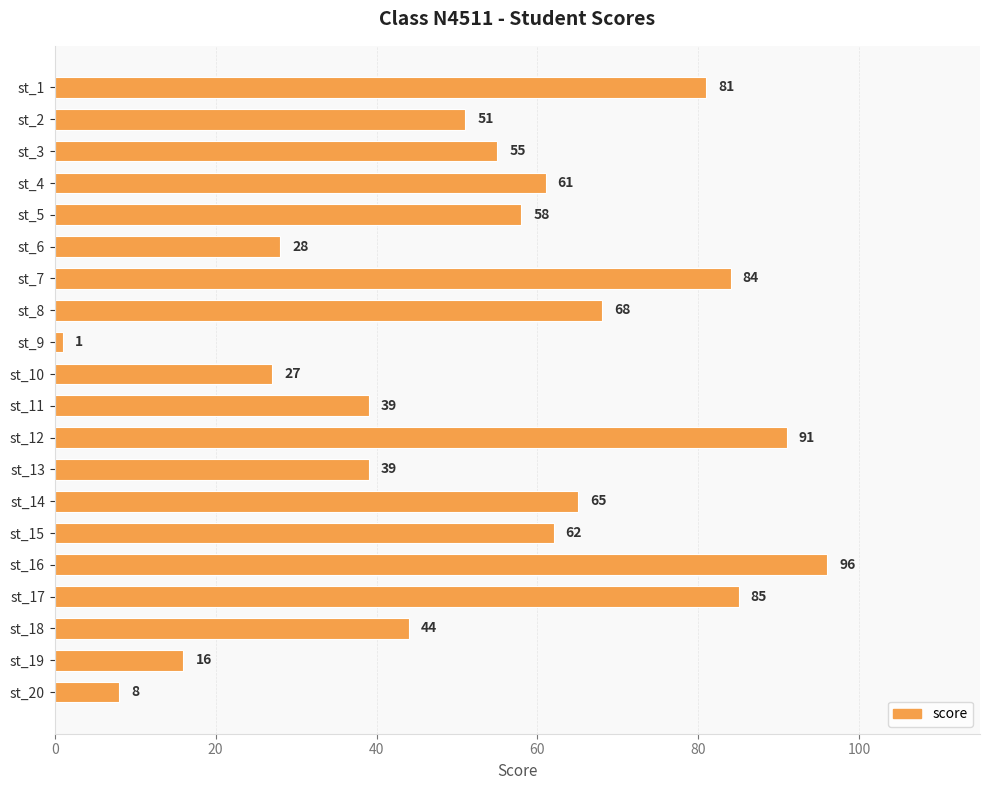

How many series are shown in this chart?

1